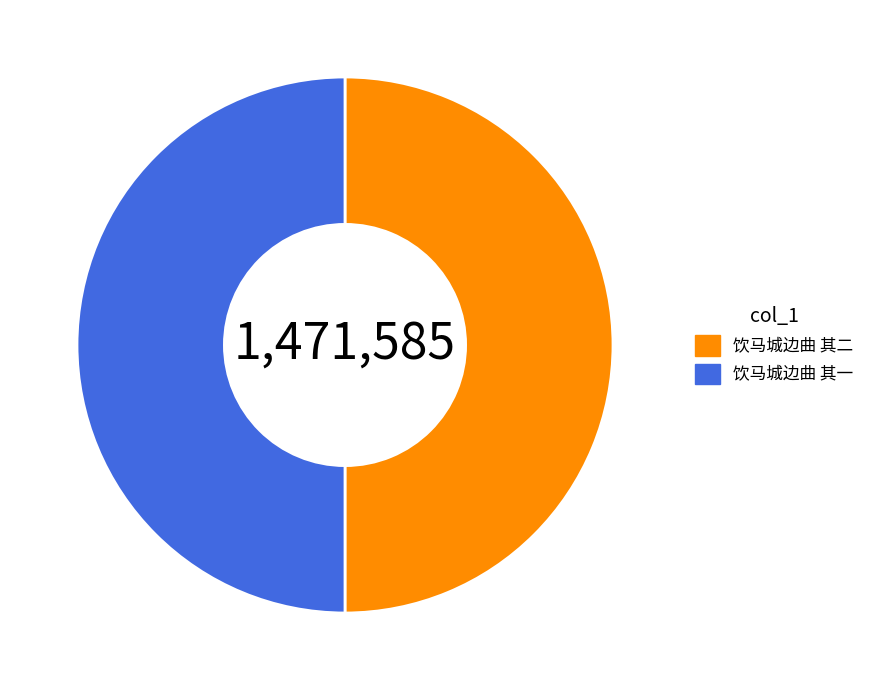

Approximately how many times larger is the value at 饮马城边曲 其二 compared to 饮马城边曲 其一?

1.0